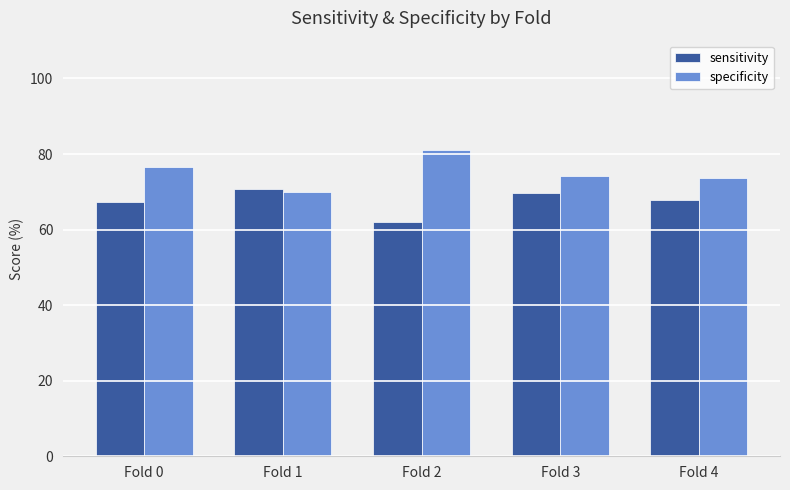

What is the maximum value for specificity?

81.2